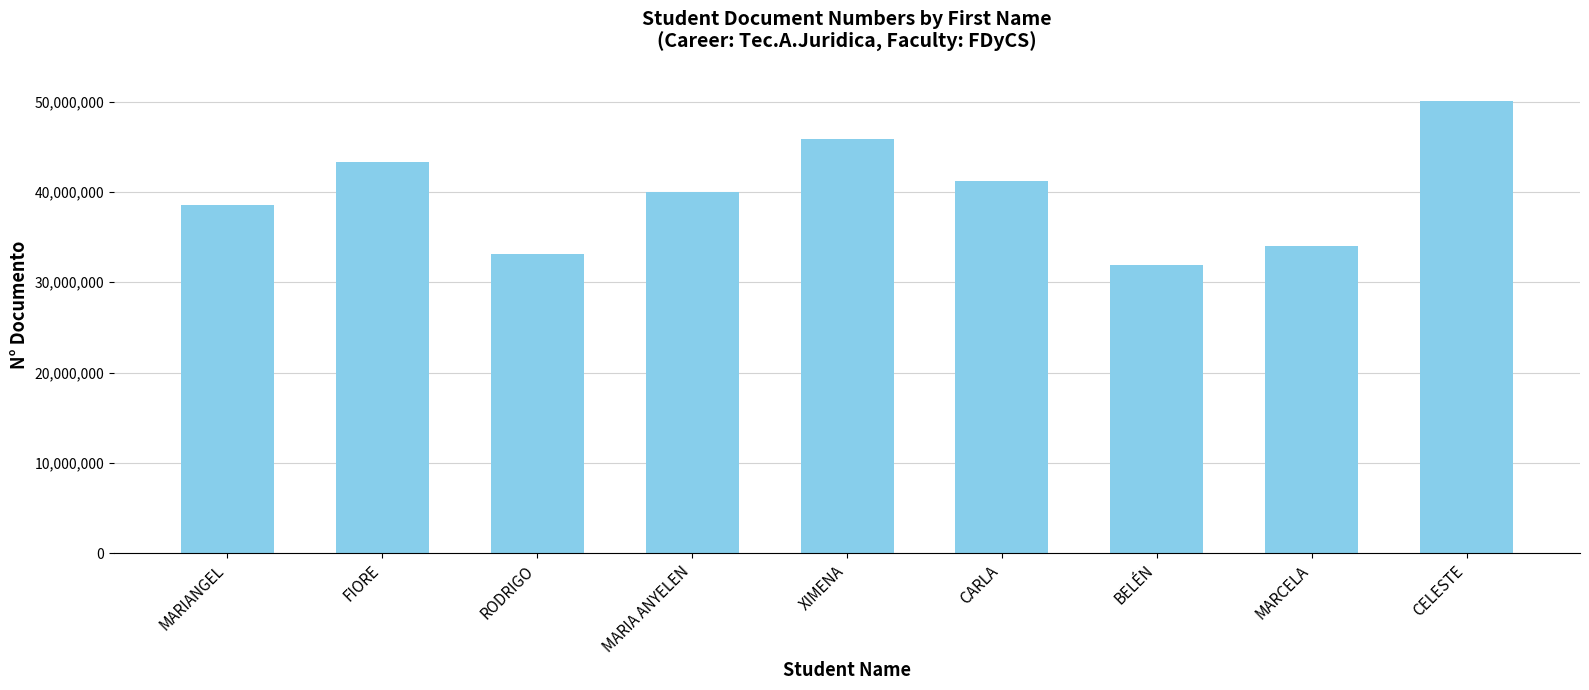

What is the maximum value shown in the chart?

50086308